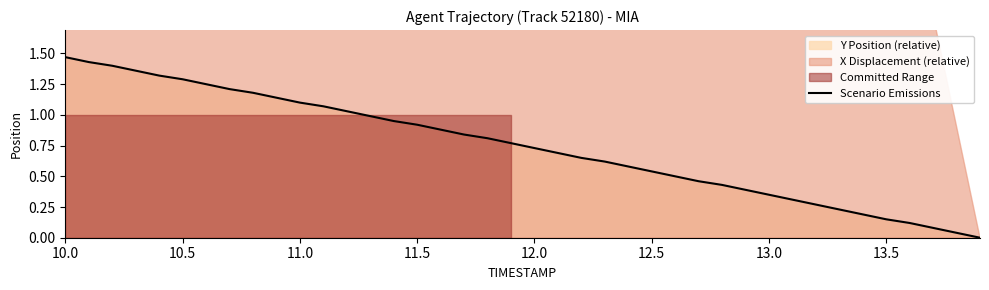

Which category has the highest value in the Scenario Emissions series?

10.0